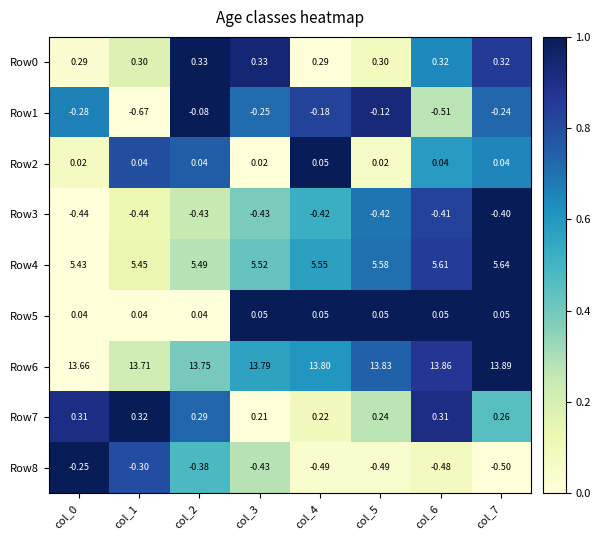

Count the number of data series in this chart.

9